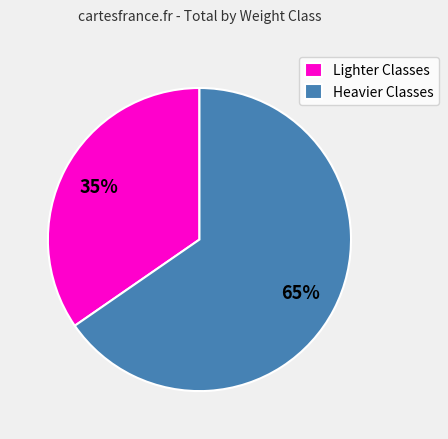

The Lighter Classes slice represents 20% of the pie. True or false?

False